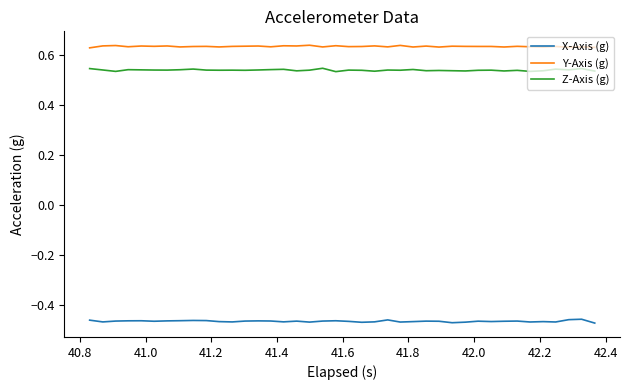

Which series has the largest total across all categories?

Y-Axis (g)